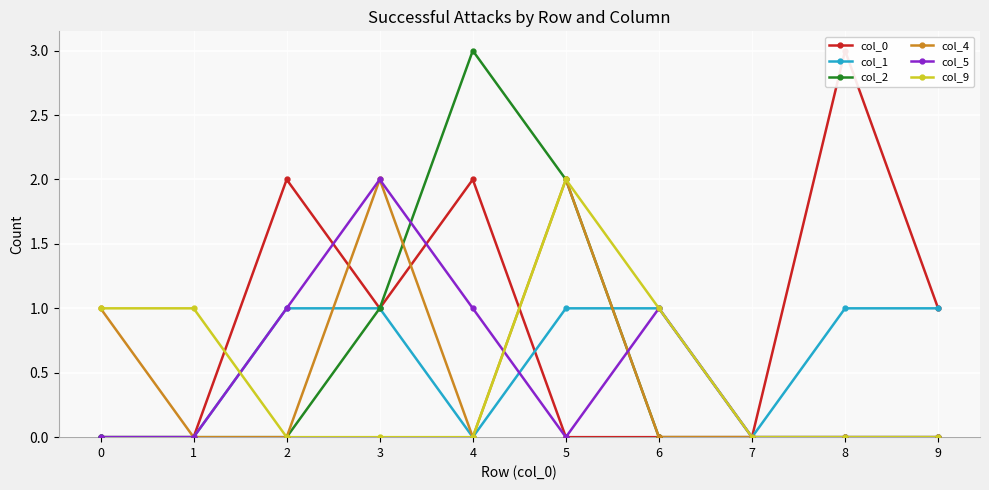

True or false: col_2 and col_0 cross at least once.

False